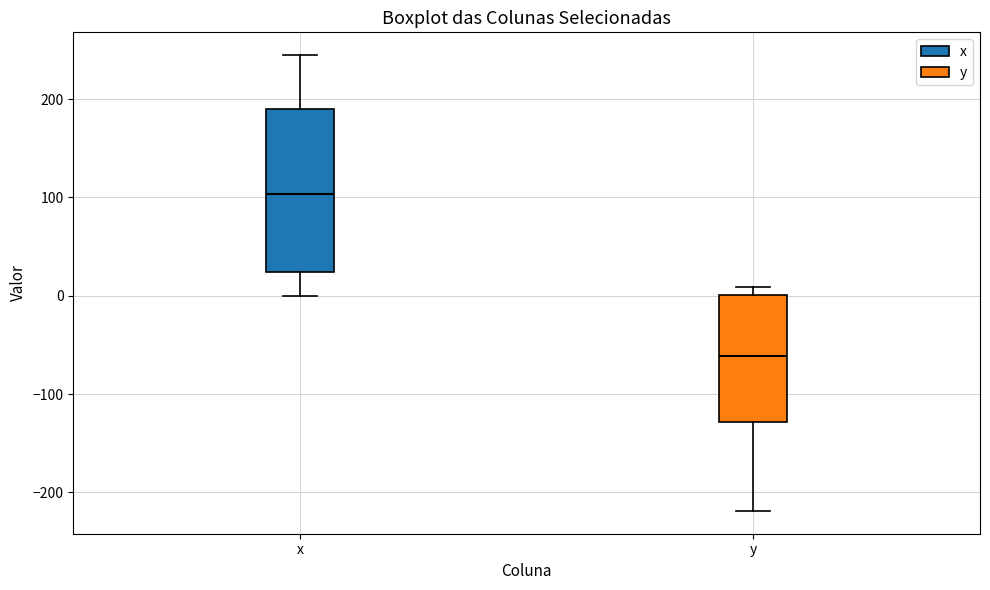

Reading left to right, read every box against the y-axis: the position of its median line, the range the box covers, and the ends of its whiskers. The values are not printed on the chart, so give them approximately, as read against the axis.

x: median 100, box 20 to 190, whiskers 0 to 240
y: median -60, box -130 to 0, whiskers -220 to 10